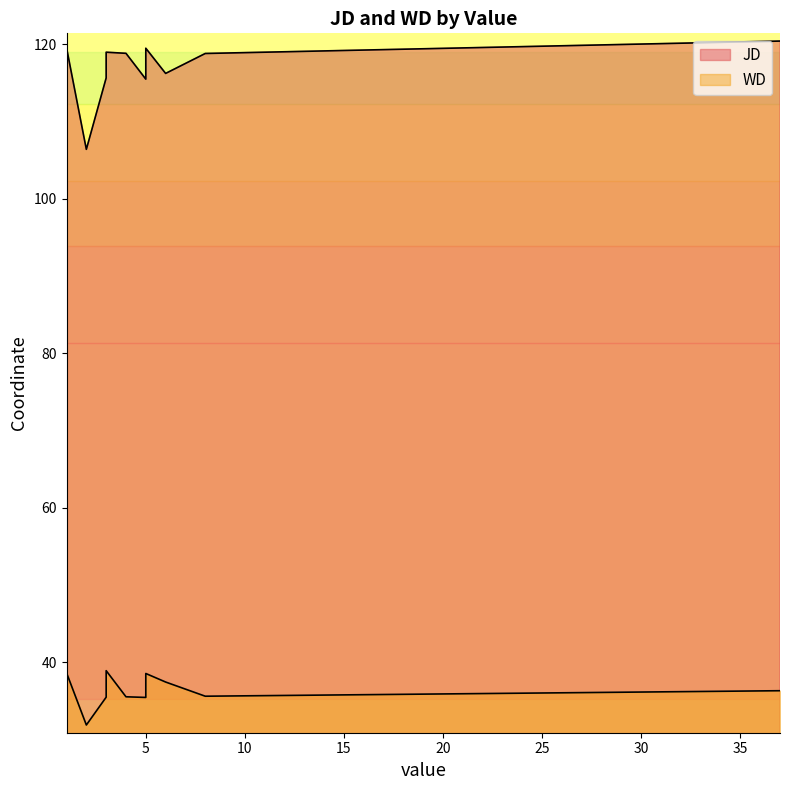

True or false: JD and WD cross at least once.

False